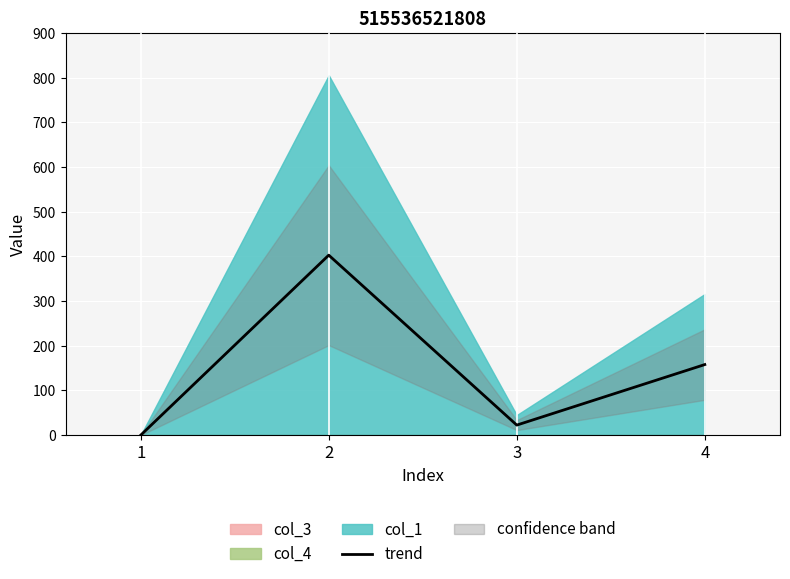

What is the change in value from 1 to 4?

+158.0